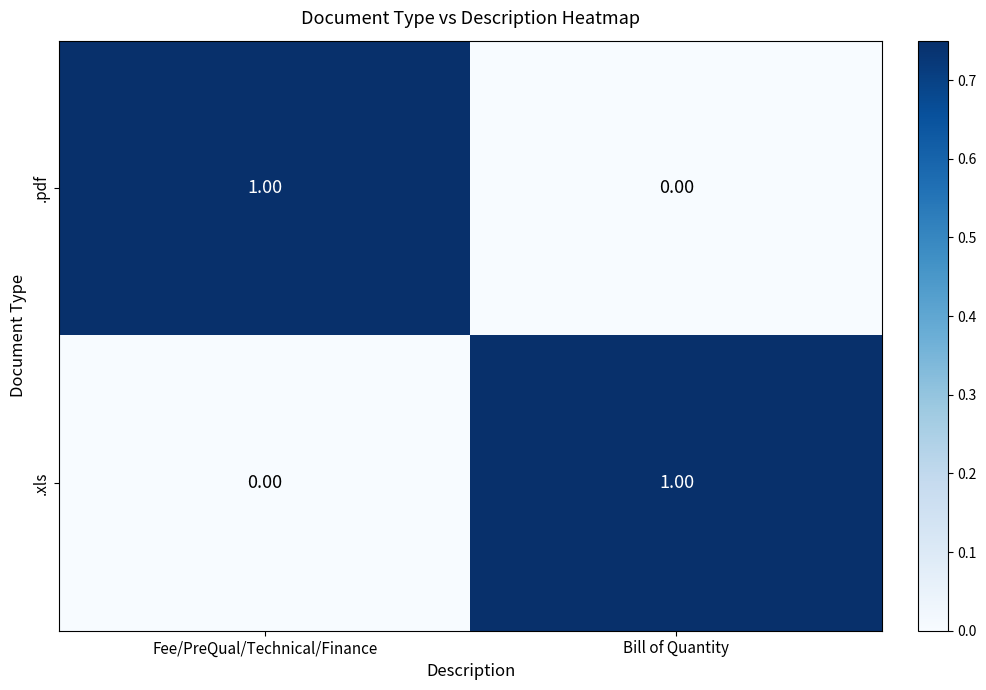

Where is .xls nearest to the value 0?

Fee/PreQual/Technical/Finance